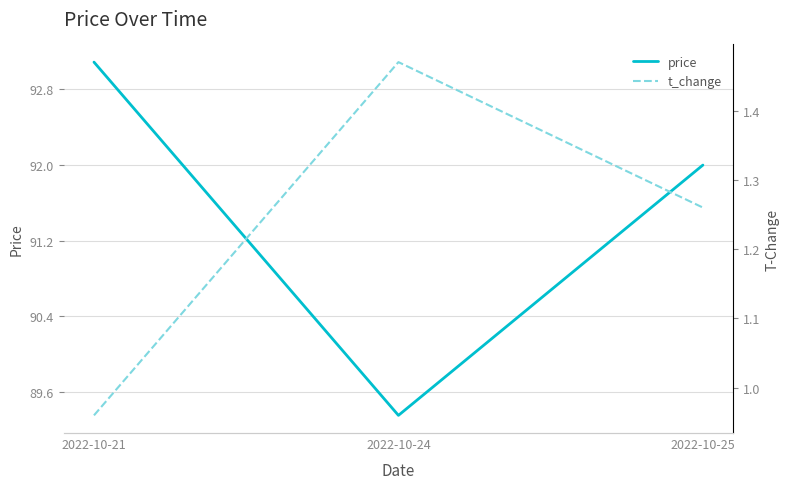

Which category has the highest value in the t_change series?

2022-10-24